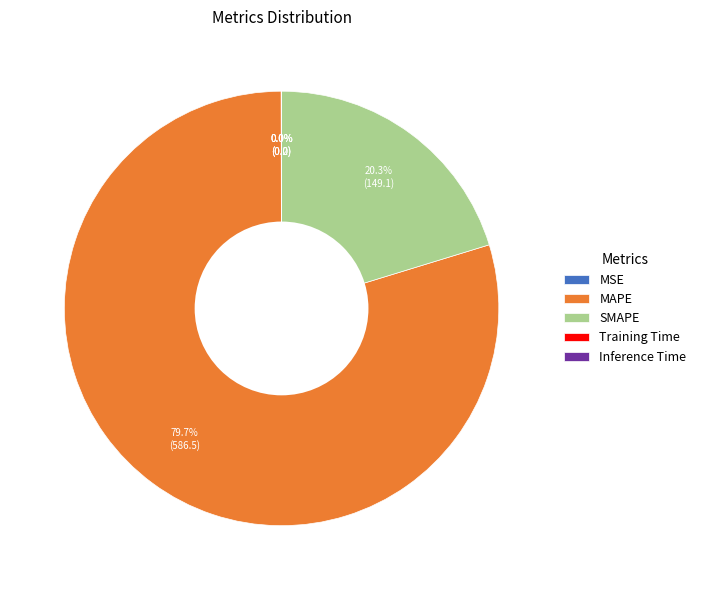

Is there a majority slice in this chart?

Yes